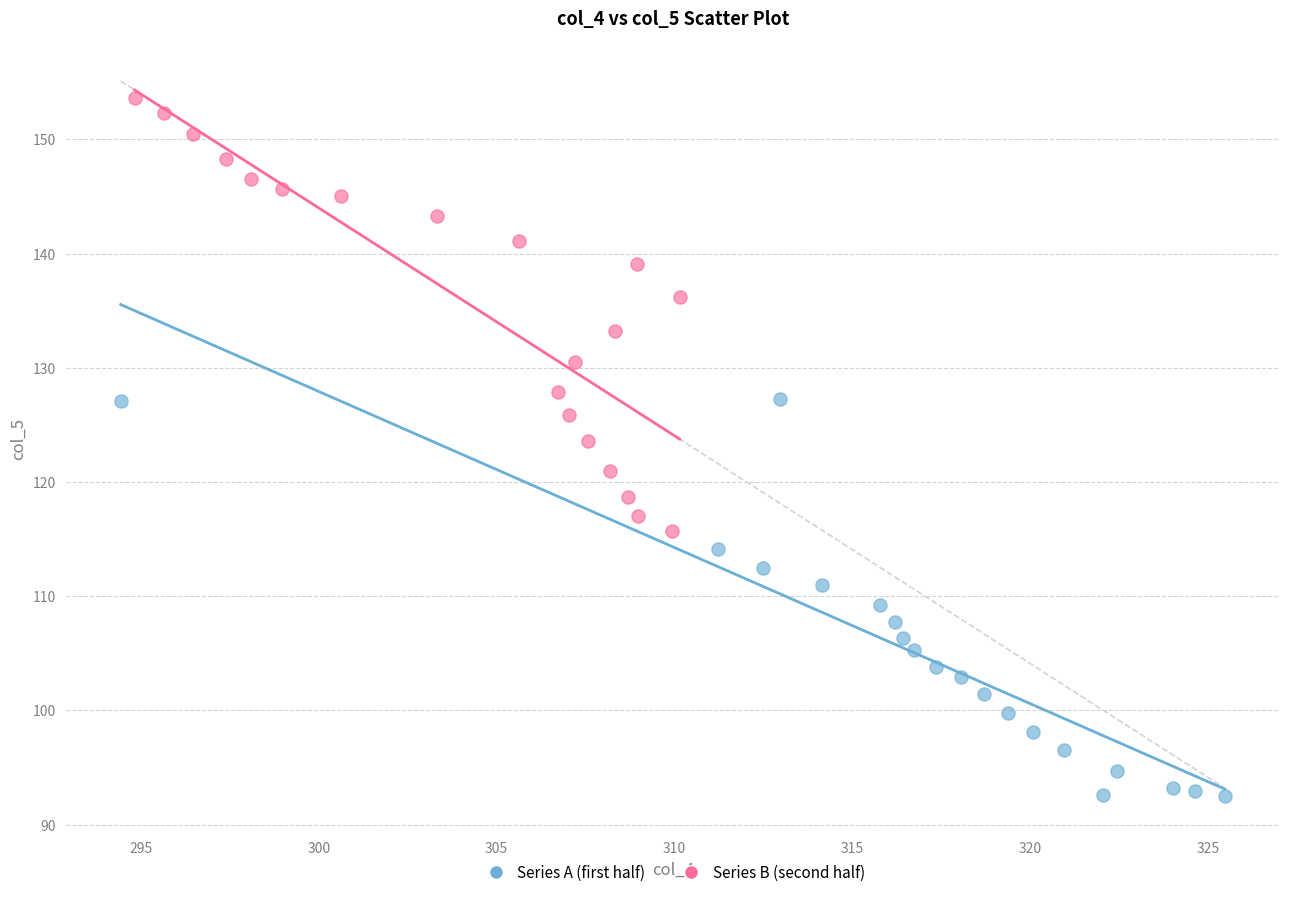

Which series has the largest Y range (max minus min)?

Series B (second half)